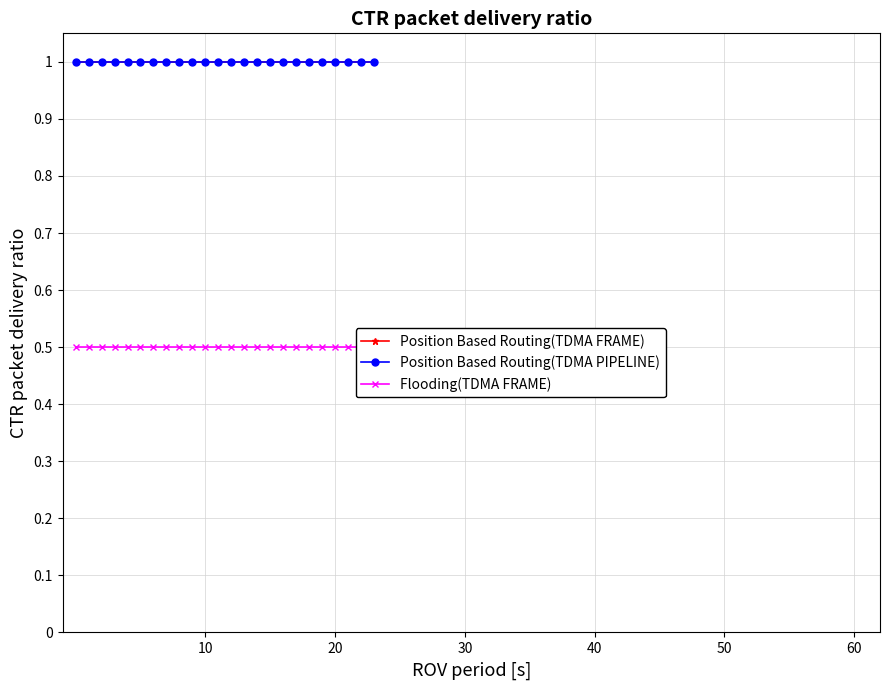

True or false: Position Based Routing(TDMA PIPELINE) and Position Based Routing(TDMA FRAME) cross at least once.

False